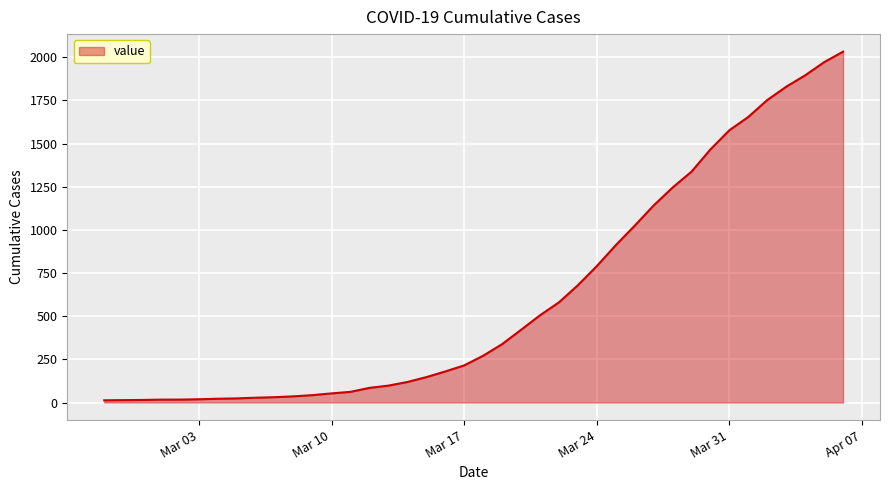

What is the minimum value shown in the chart?

13